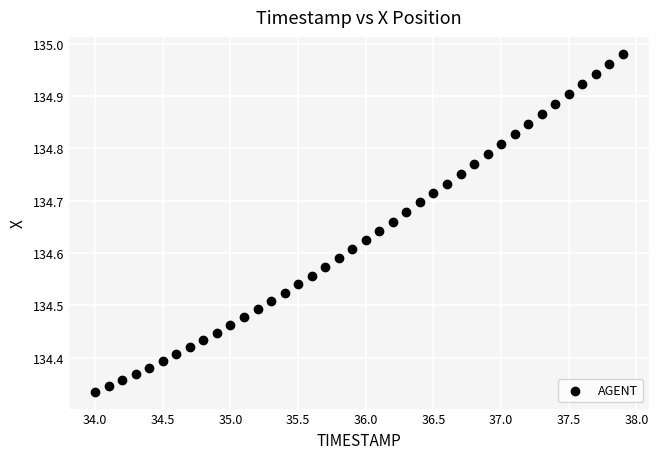

What is the range of Y values (max minus min)?

0.6